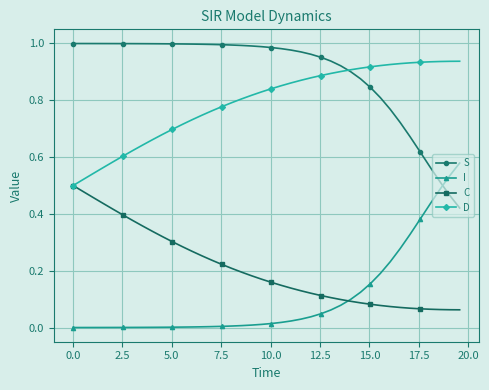

Which series has the largest total across all categories?

S